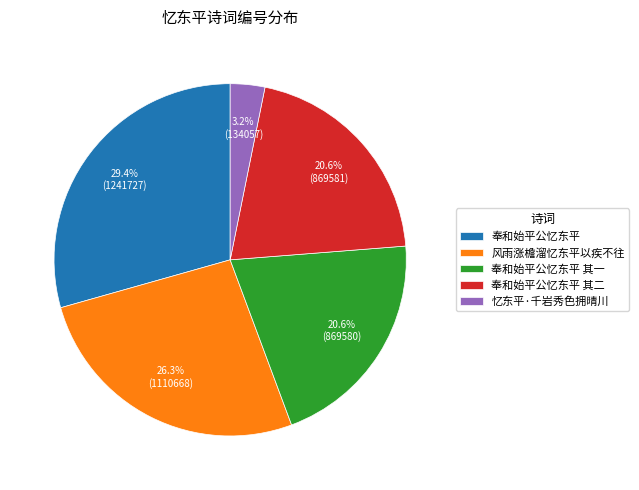

Is 忆东平·千岩秀色拥晴川 the majority of the pie?

No